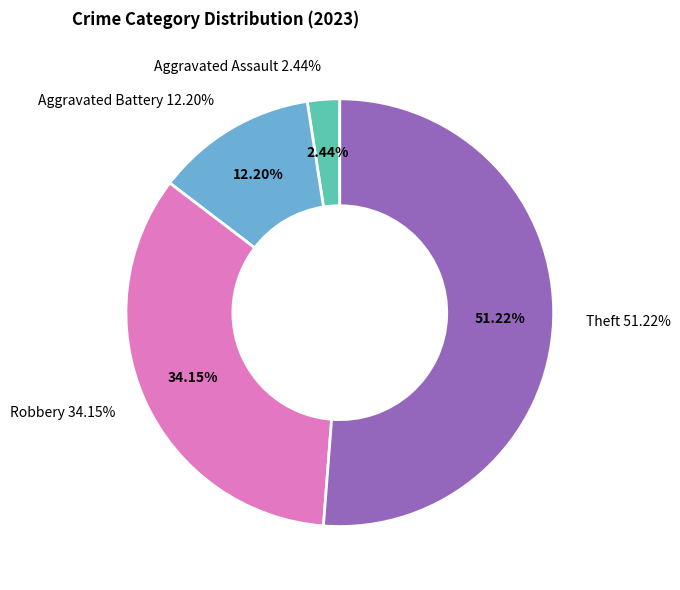

What is the ratio of the value at Theft to the value at Aggravated Assault?

21.0